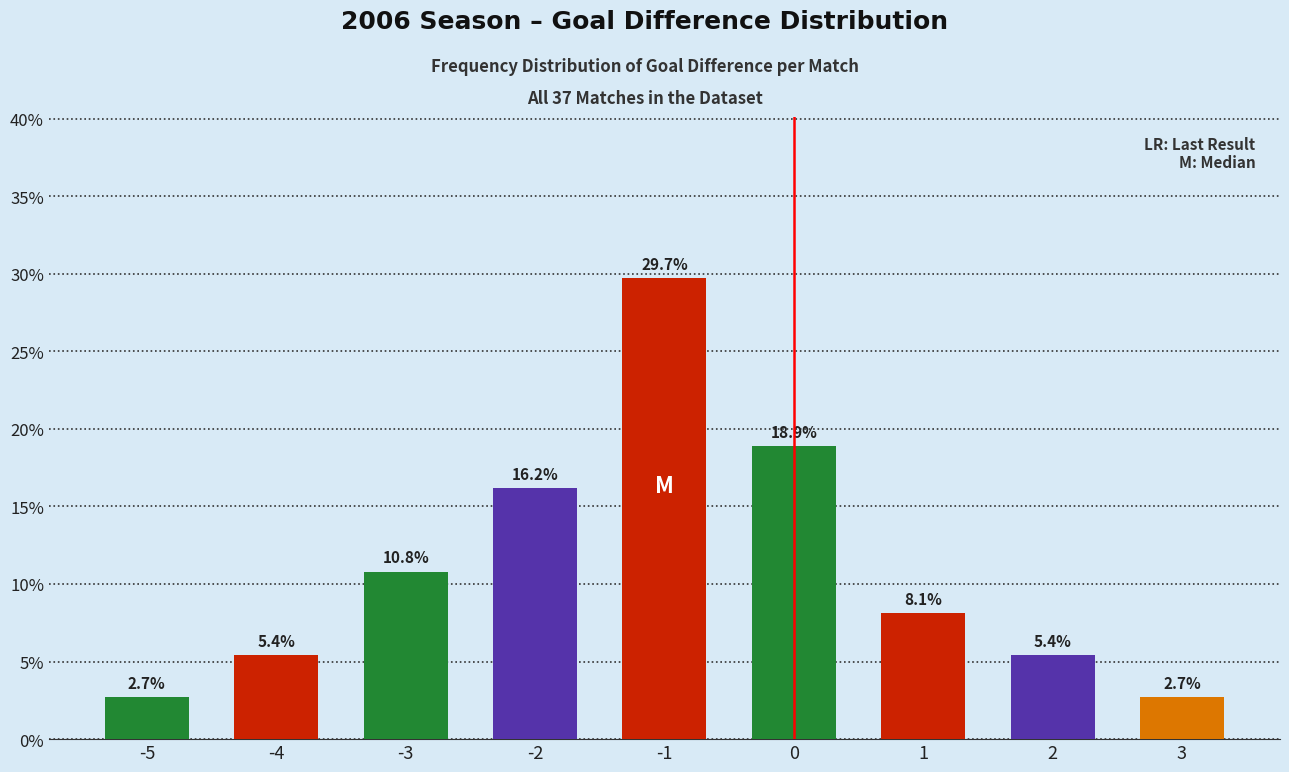

Reading left to right, what are all the values shown in this chart?

-5=2.7	-4=5.4	-3=10.8	-2=16.2	-1=29.7	0=18.9	1=8.1	2=5.4	3=2.7